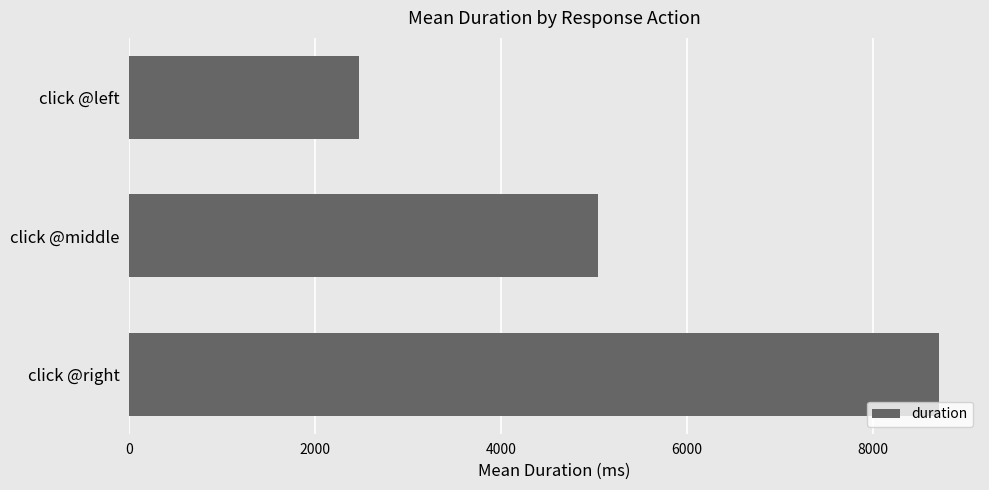

How many bars are there in total?

3